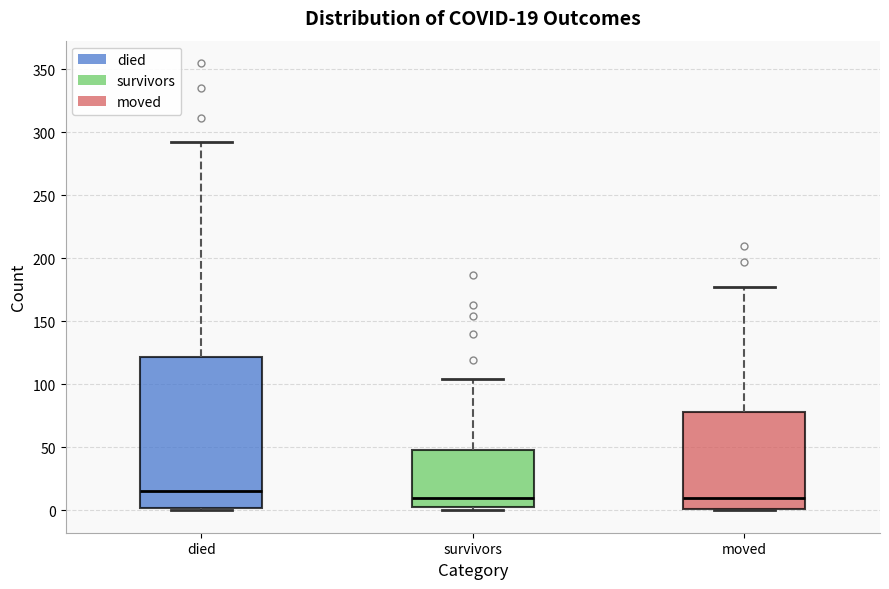

Comparing the boxes themselves (not the whiskers), which one is the tallest?

died